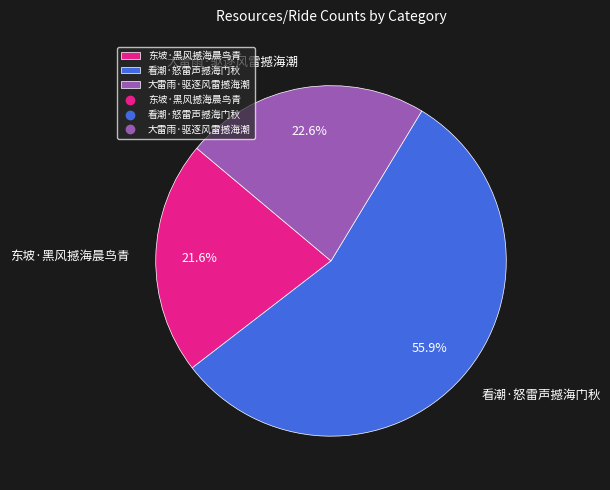

True or false: 东坡·黑风撼海晨鸟青 accounts for 15% of the total.

False